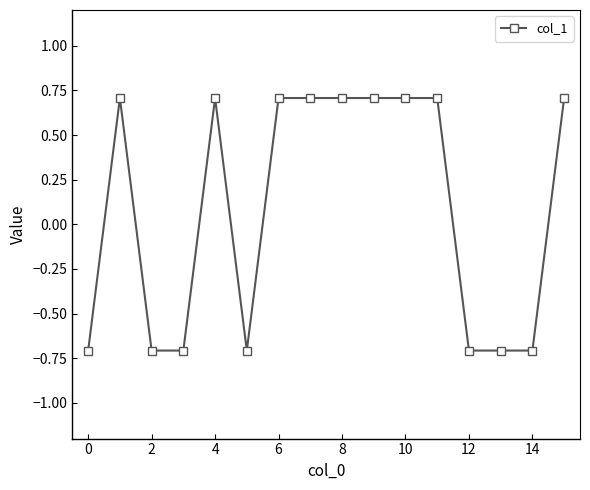

True or false: there are more than 0 points higher than both neighbors.

True